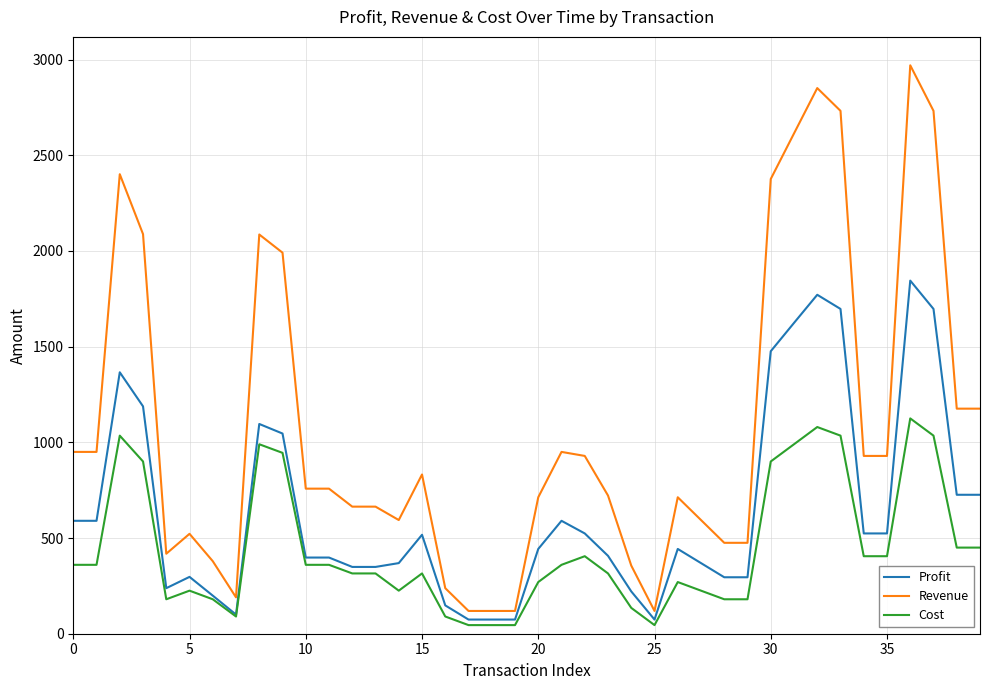

Which series has the largest total across all categories?

Revenue